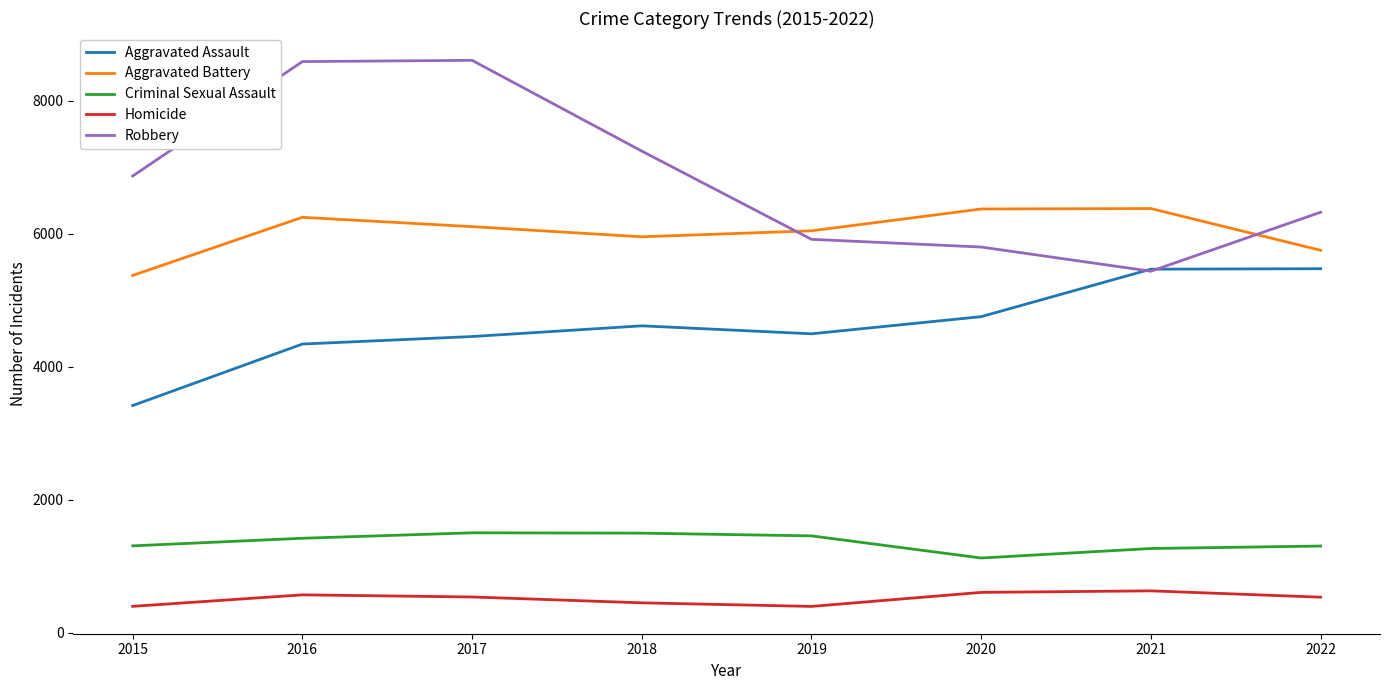

True or false: Aggravated Battery and Robbery cross at least once.

True